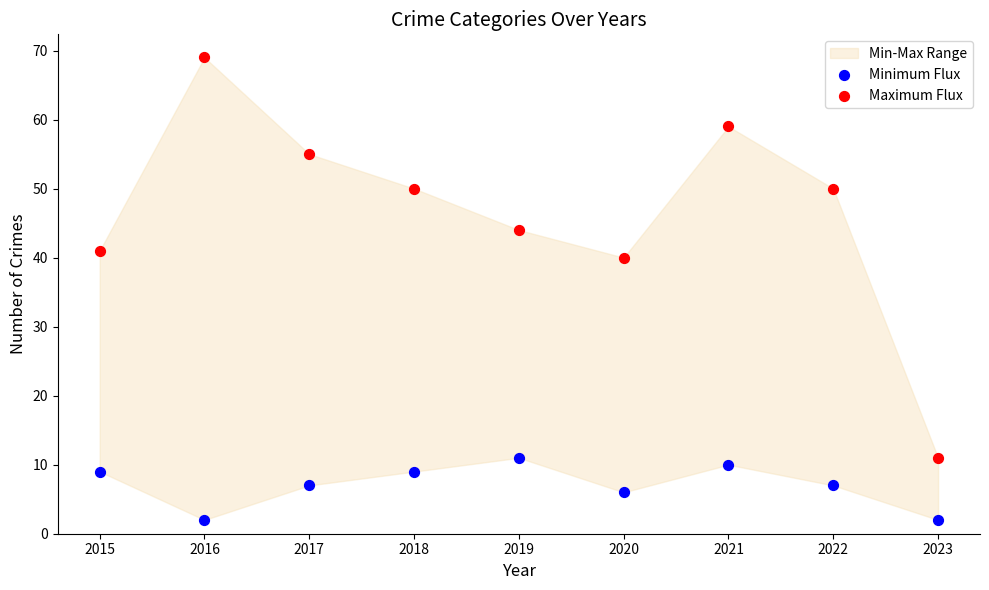

Which series reaches the maximum Y coordinate?

Maximum Flux